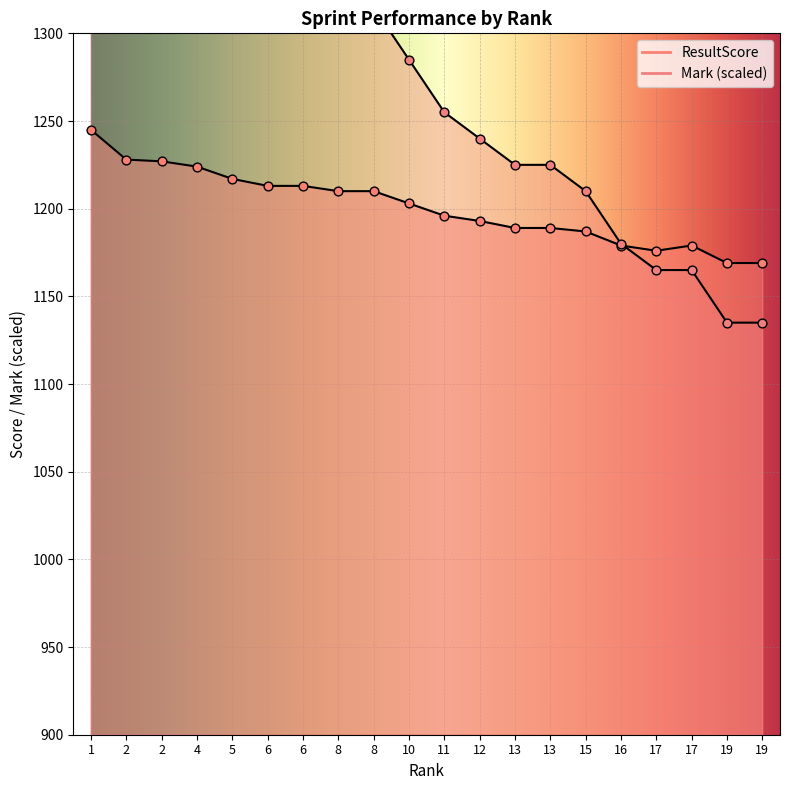

What is the total value across all series at 10?

2488.0